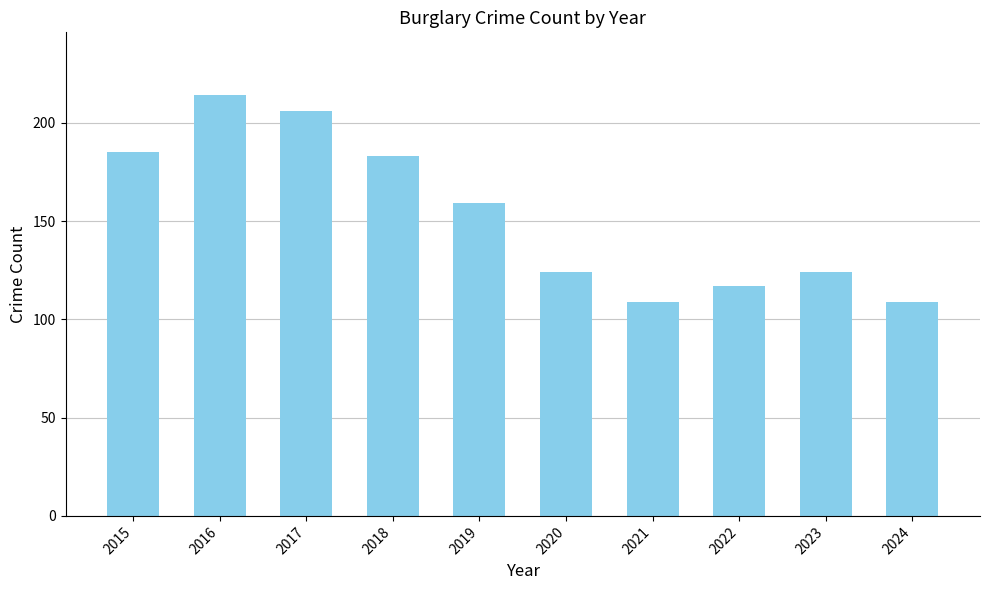

What is the smallest value displayed?

109